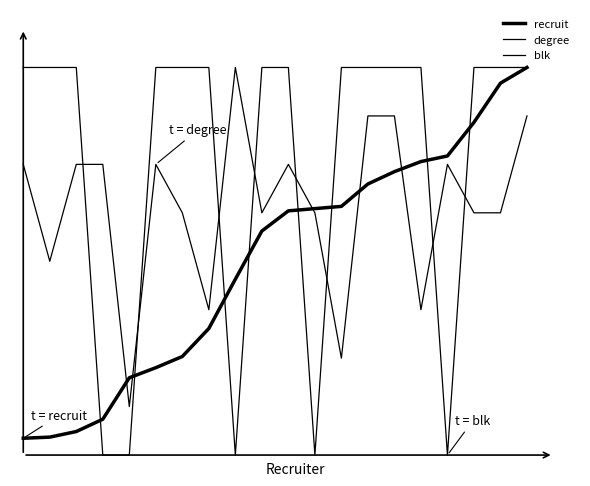

How many intersections are there between recruit and blk?

8